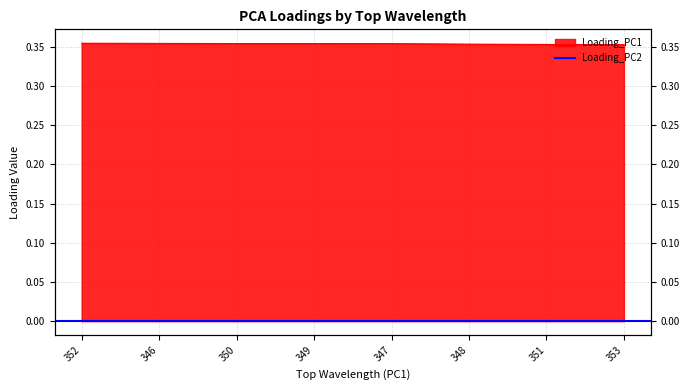

What is the sum of all values?

2.8